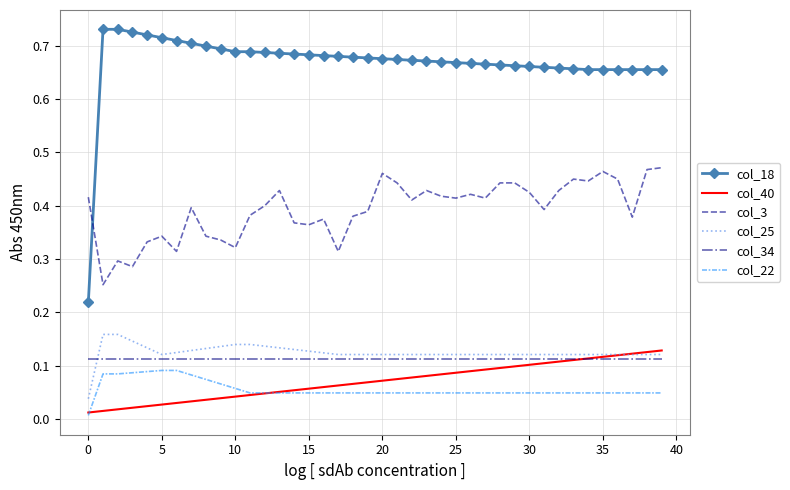

Which series has the largest range (max minus min)?

col_18